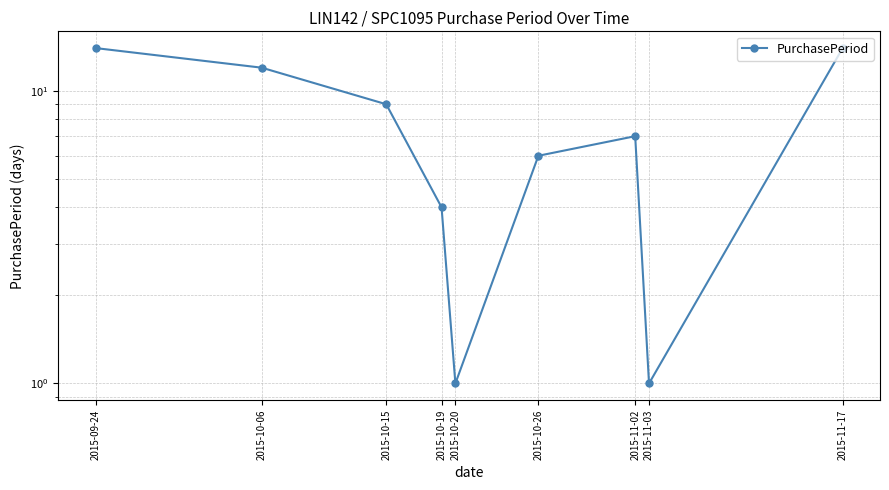

How many points are higher than both their immediate neighbors (excluding endpoints)?

1